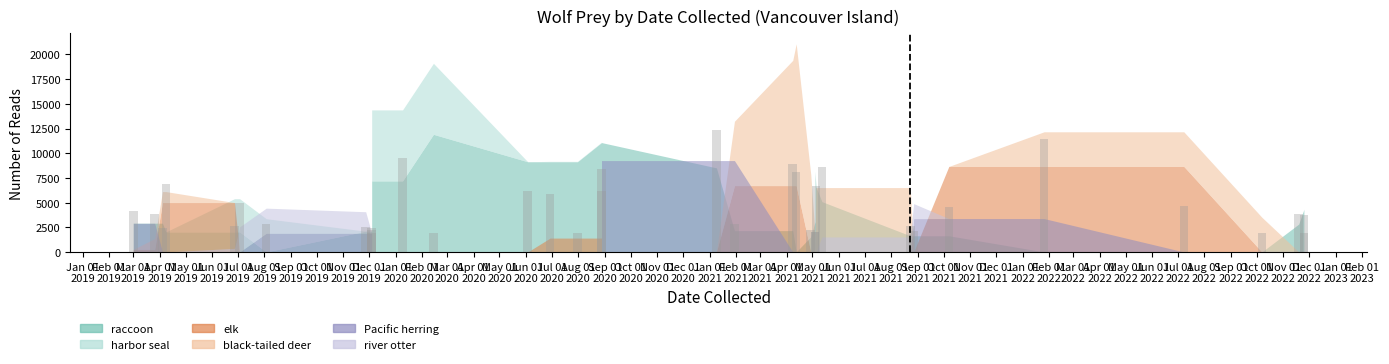

Are the bars horizontal?

No